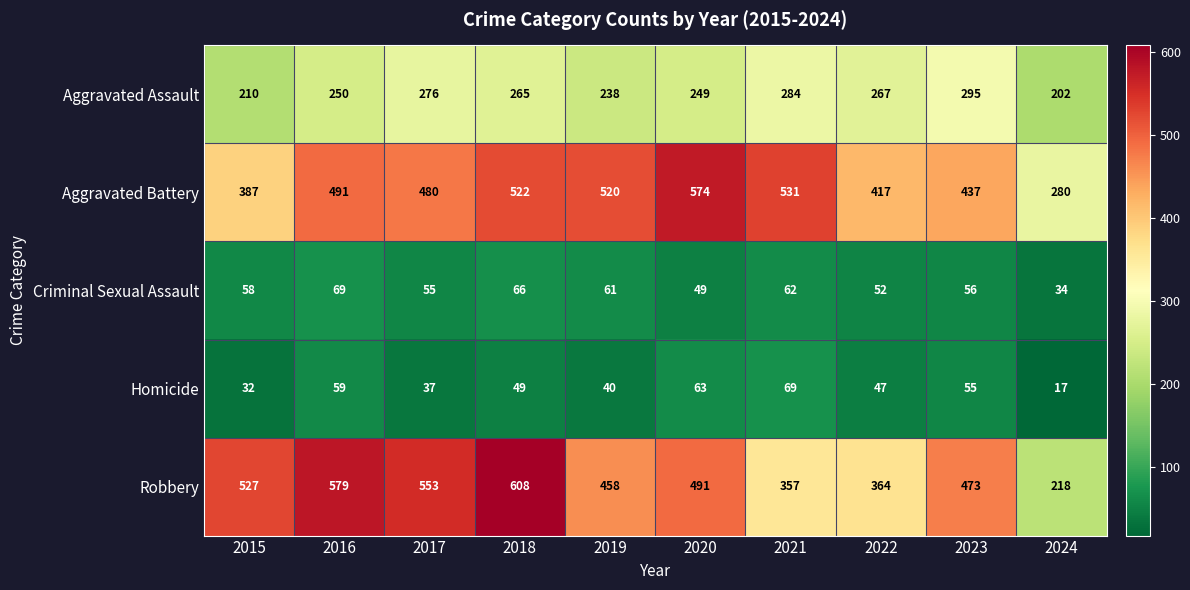

How many distinct data groups are displayed?

5